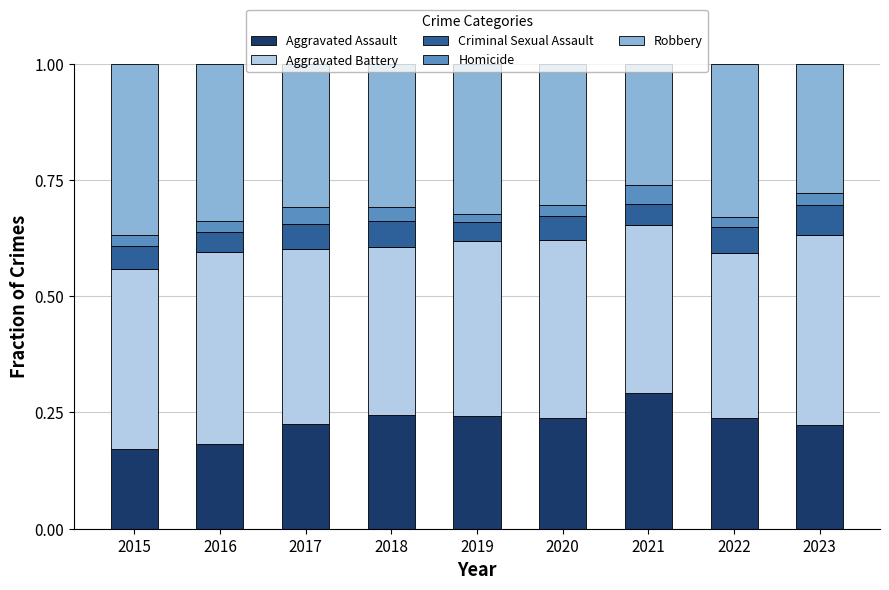

What is the total value across all series at 2020?

1.0